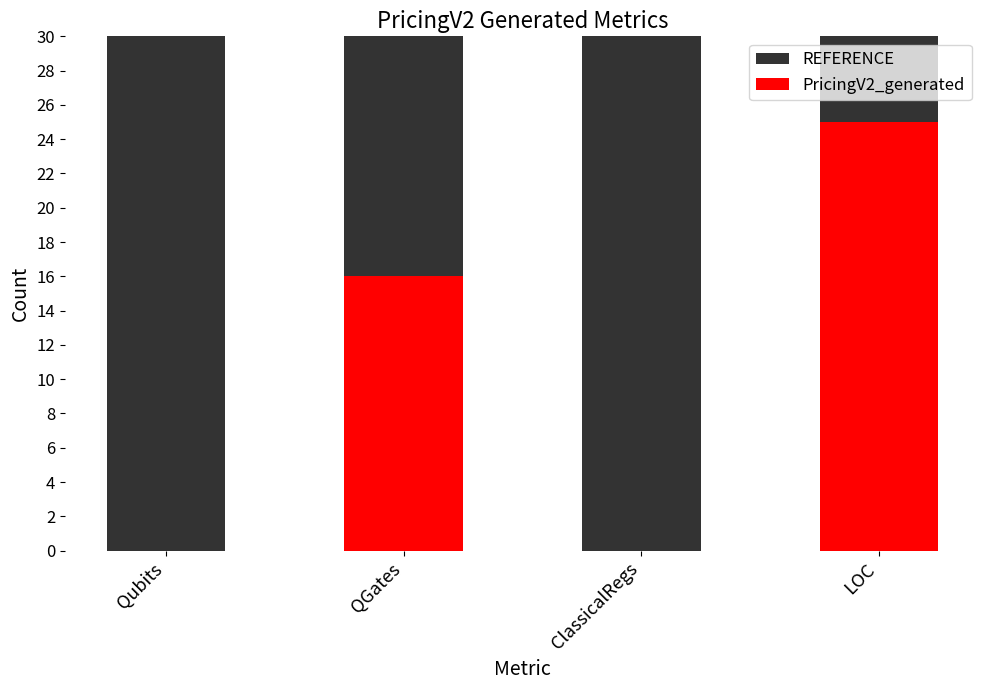

Rank the series by their average value, from highest to lowest.

REFERENCE, PricingV2_generated